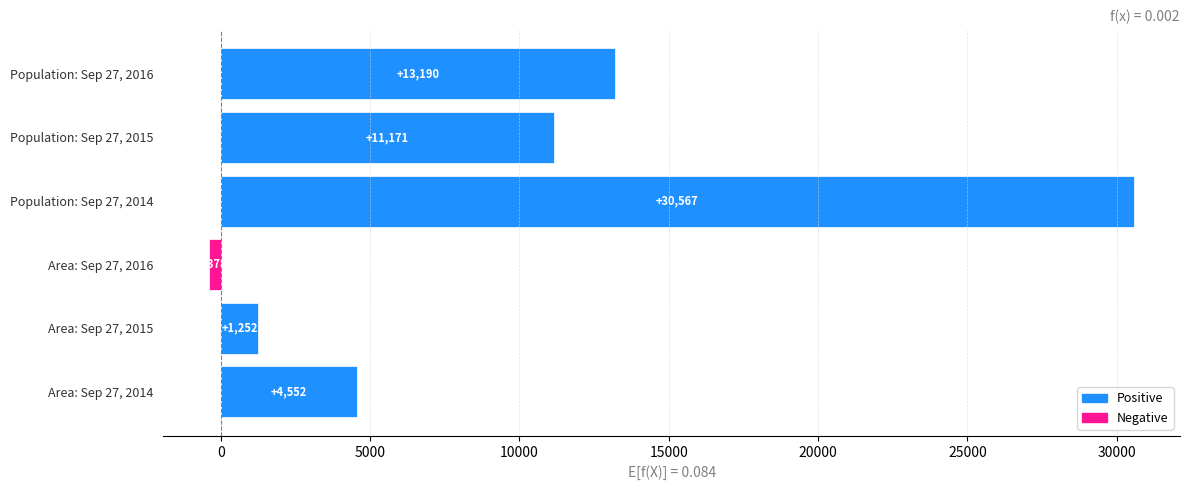

How many positive values are there?

5